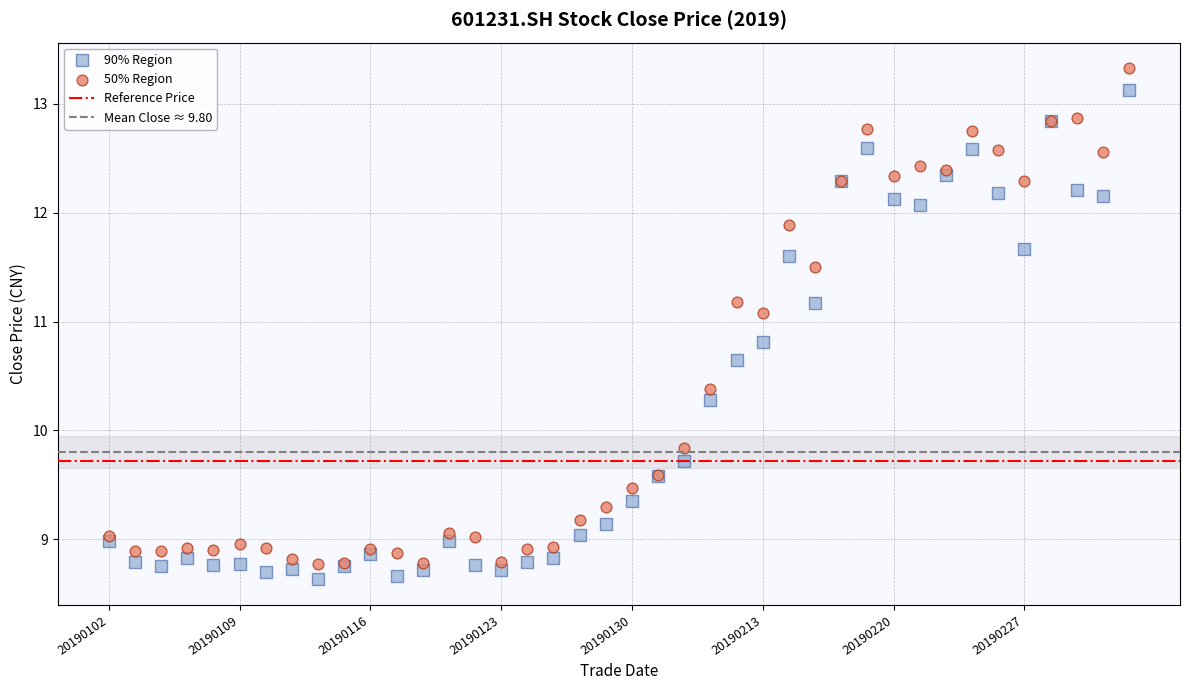

In the 90% Region series, what Y value is closest to 10?

9.7